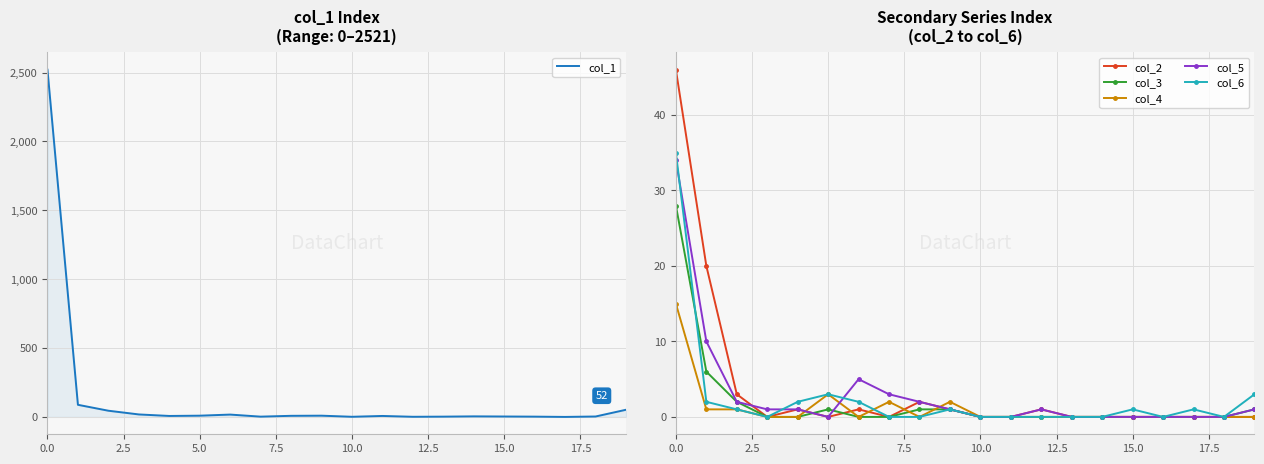

The value of col_1 at 0.0 is 4443. True or false?

False